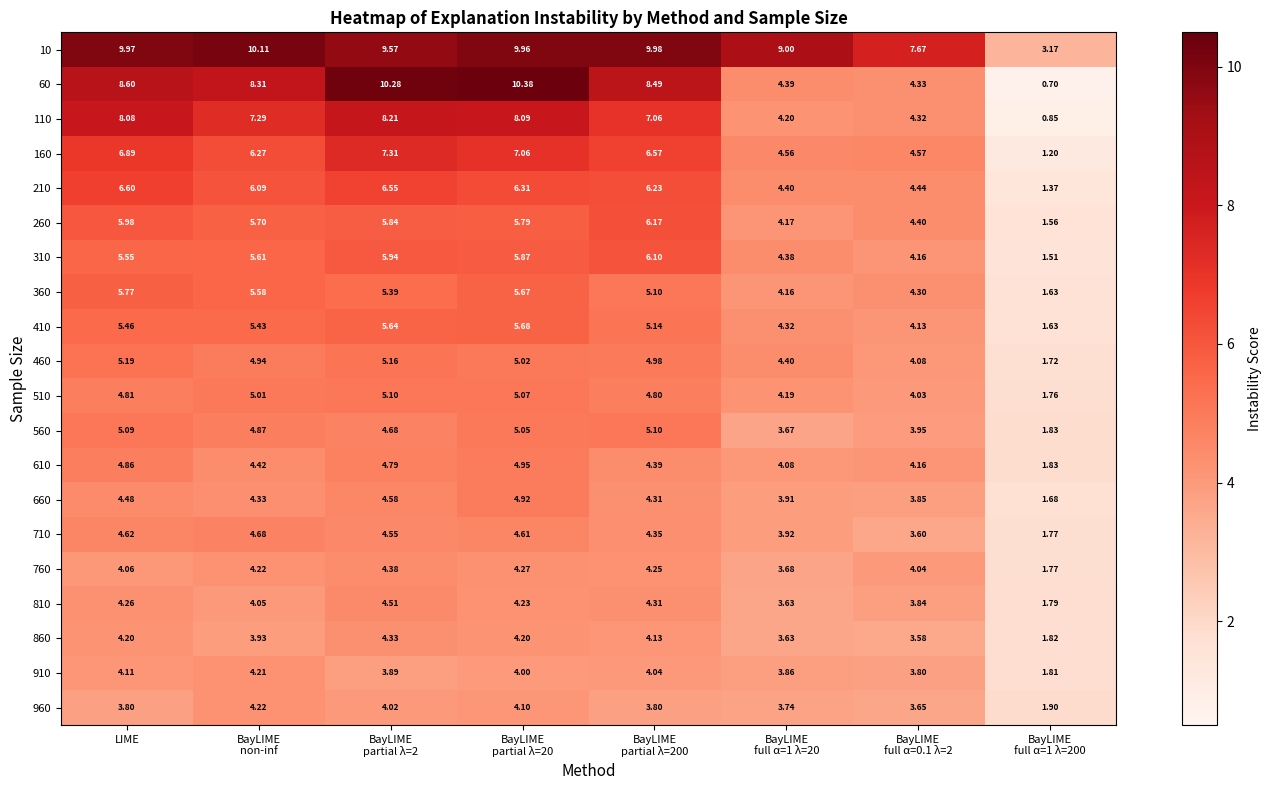

At BayLIME
partial λ=20, list the series in order from largest to smallest.

60, 10, 110, 160, 210, 310, 260, 410, 360, 510, 560, 460, 610, 660, 710, 760, 810, 860, 960, 910